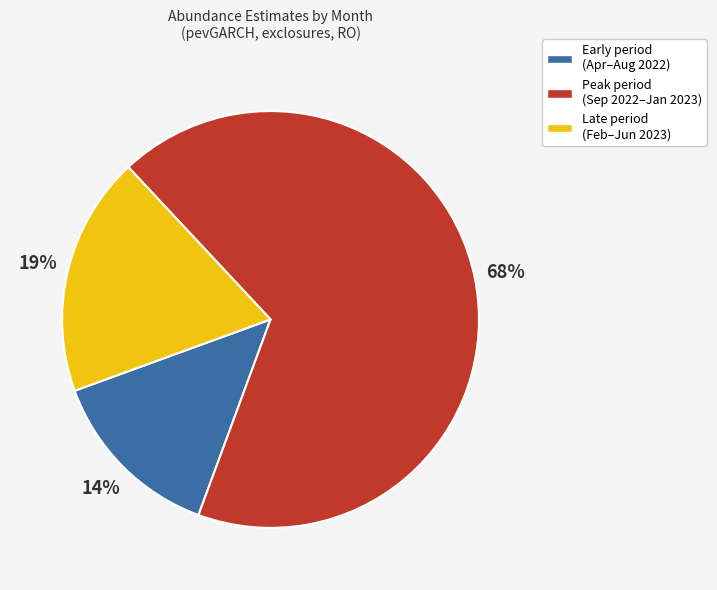

Is there a majority slice in this chart?

Yes